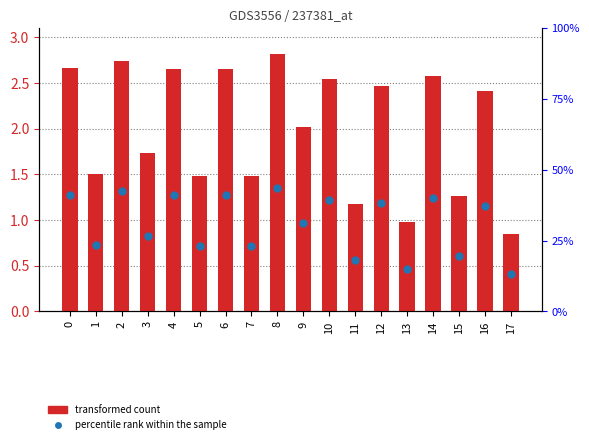

What is the total value across all series at 9?

3.0